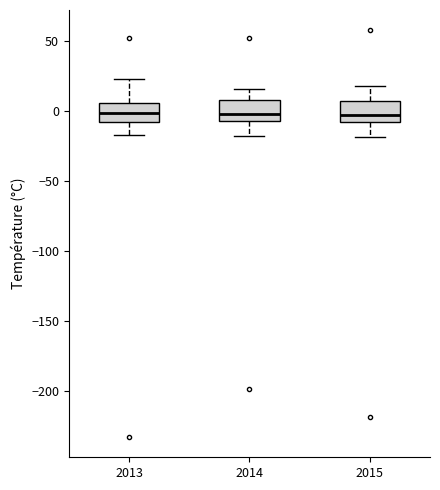

Where is the lower edge of the box at x = 2015 on the y-axis? The values are not printed on the chart, so give them approximately, as read against the axis.

-10